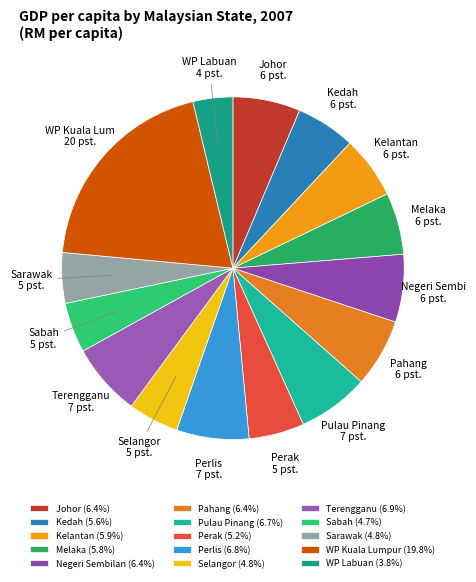

To the nearest percent, what percentage of the pie is Negeri Sembilan?

6%